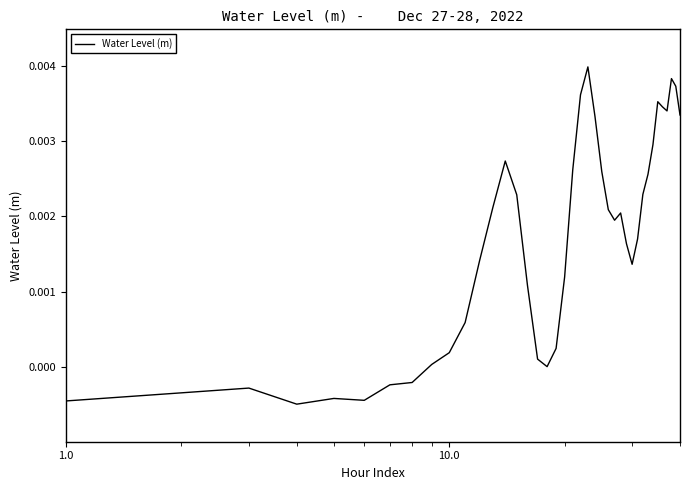

How many lines are shown in the chart?

1